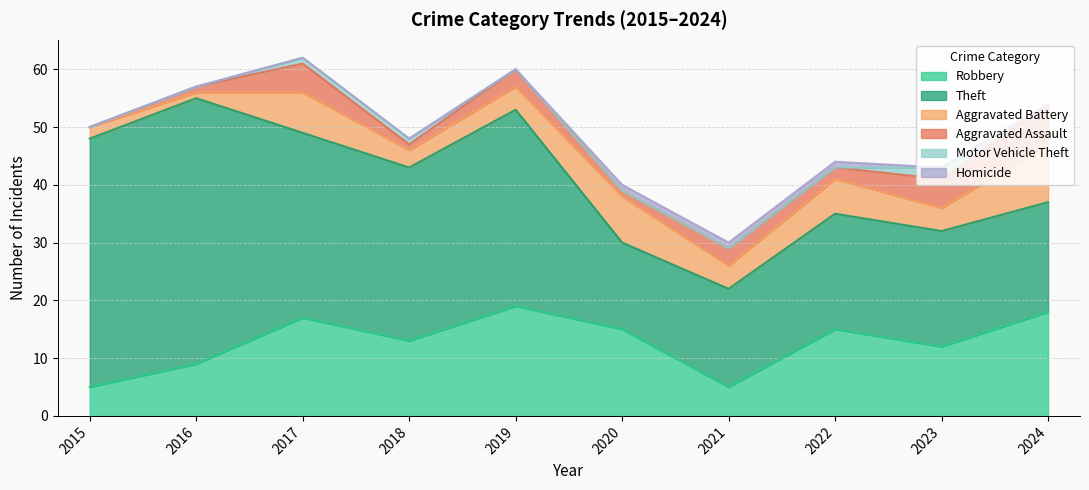

What is the total value across all series at 2021?

30